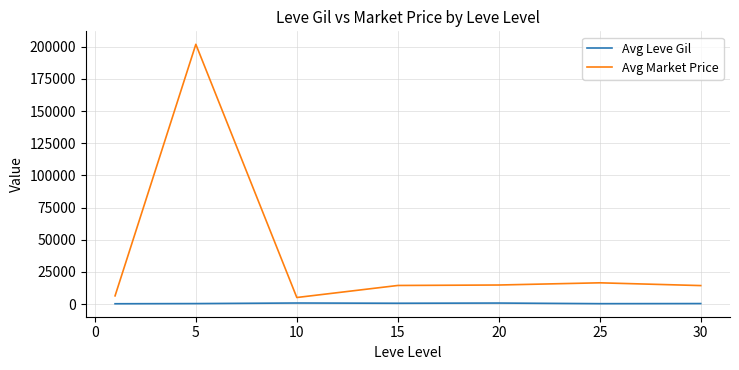

Rank the series by their average value, from lowest to highest.

Avg Leve Gil, Avg Market Price